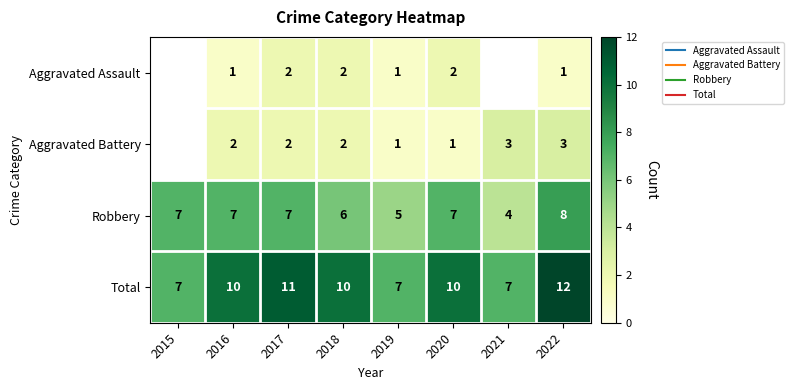

The Robbery series shows 1.4 at 2019. True or false?

False